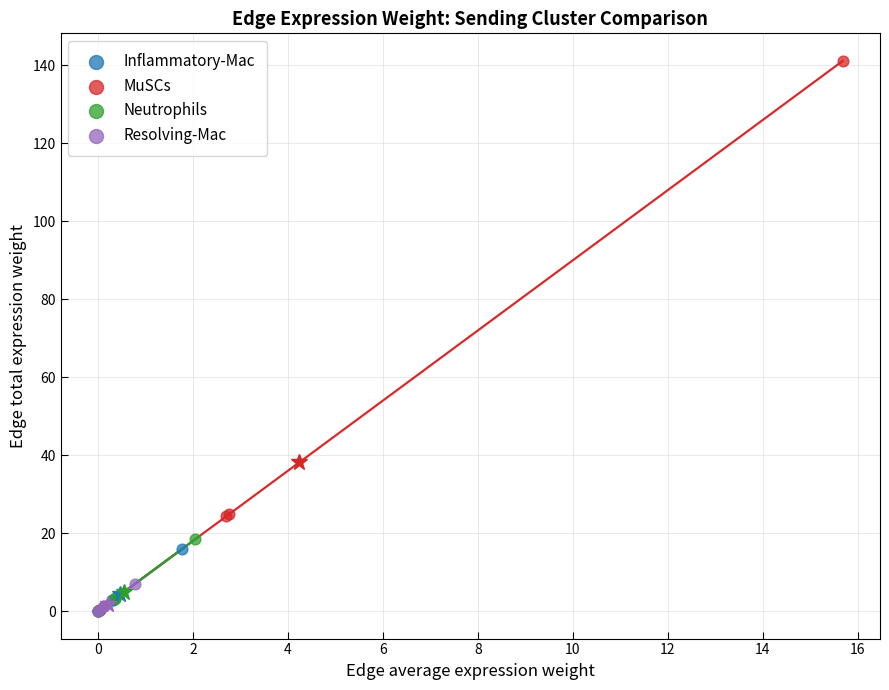

Which series has the widest spread of Y values?

MuSCs